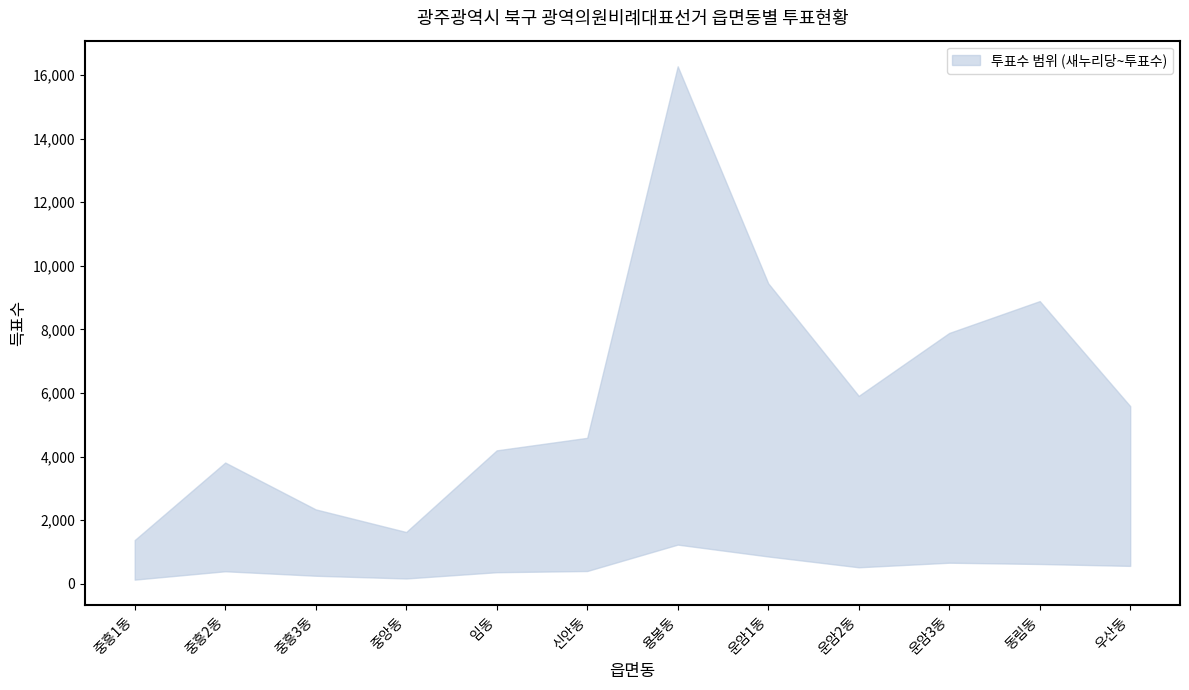

What is the difference between the highest and lowest values at 우산동?

5023